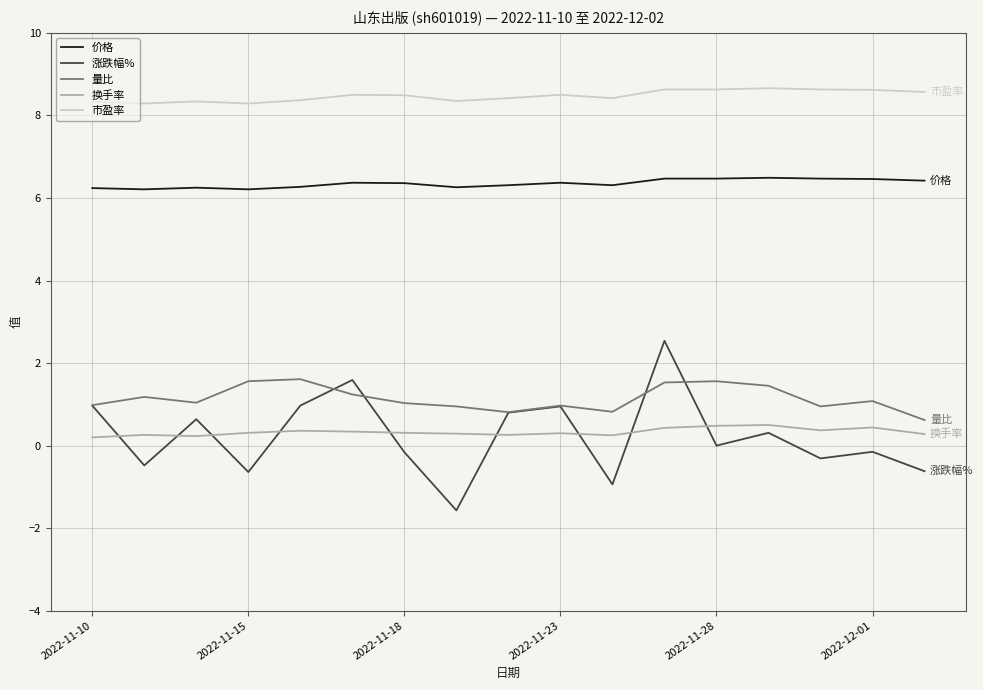

Rank the series by their maximum value, from lowest to highest.

换手率, 量比, 涨跌幅%, 价格, 市盈率